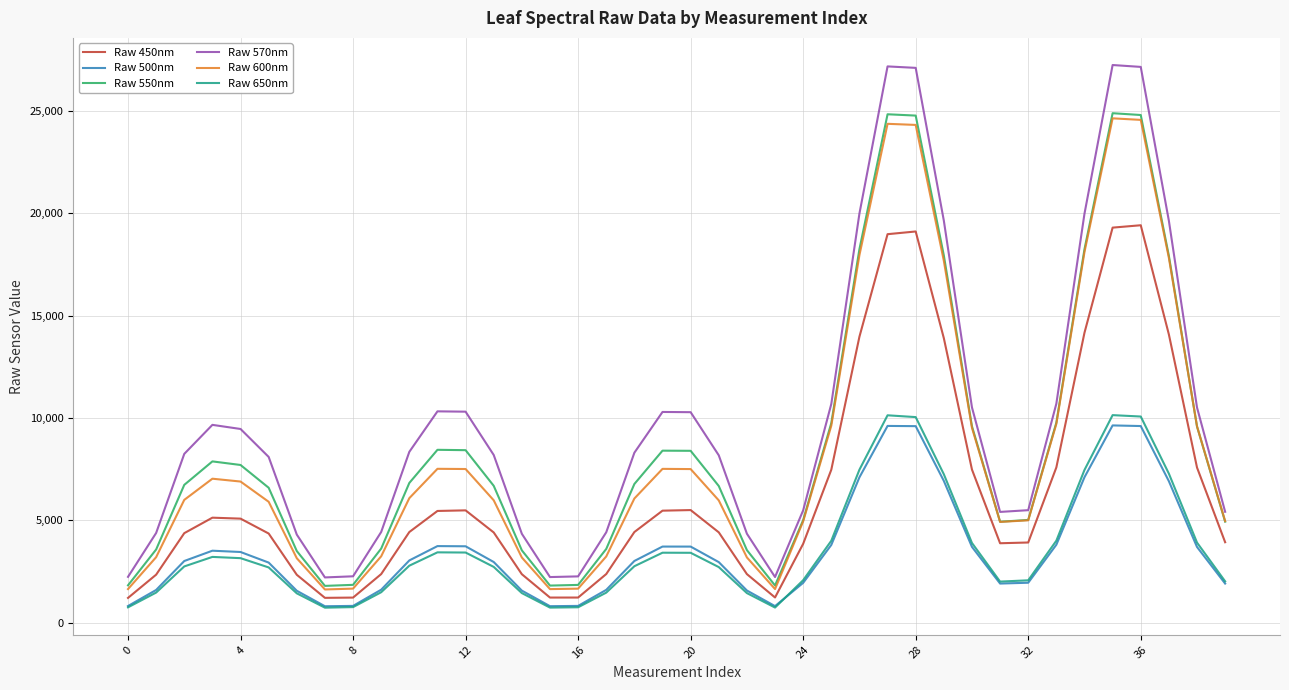

True or false: Raw 650nm and Raw 600nm intersect in this chart.

False